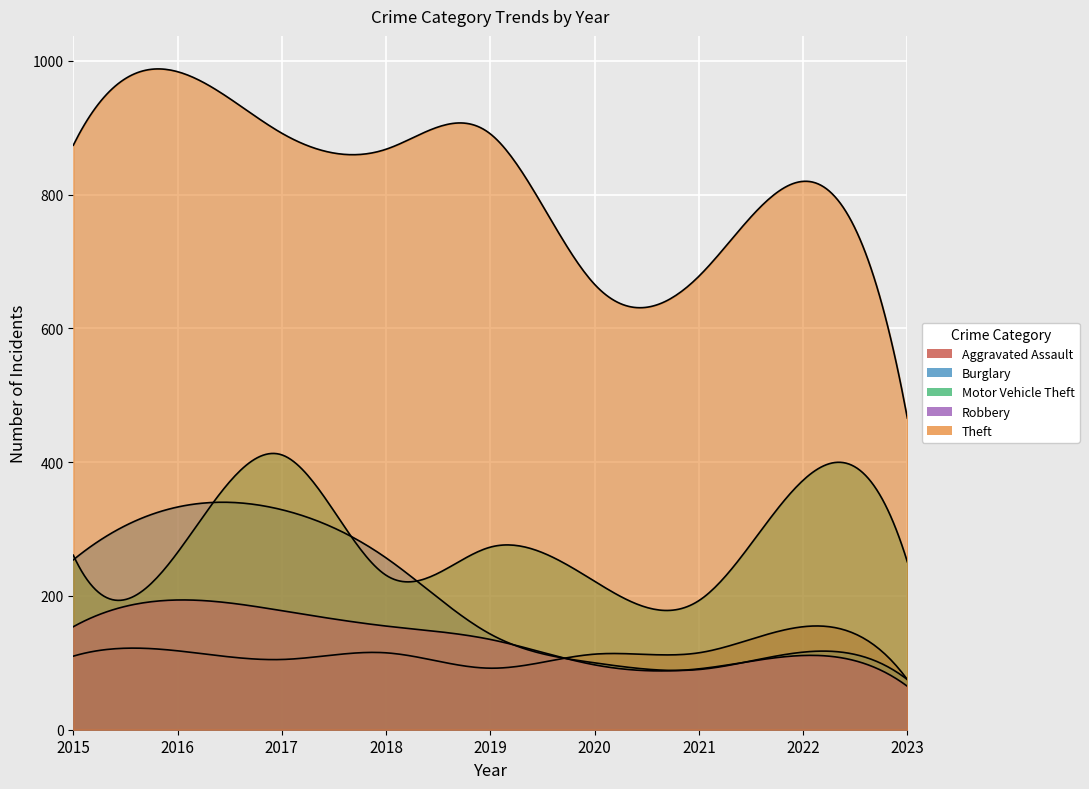

Reading right to left, transcribe all the data shown in this chart.

Aggravated Assault: 75	154	115	113	92	115	105	118	110
Burglary: 75	116	90	100	143	257	329	333	254
Motor Vehicle Theft: 251	373	193	222	273	231	411	265	261
Robbery: 65	111	91	97	135	155	178	194	154
Theft: 466	820	678	666	891	868	892	984	874